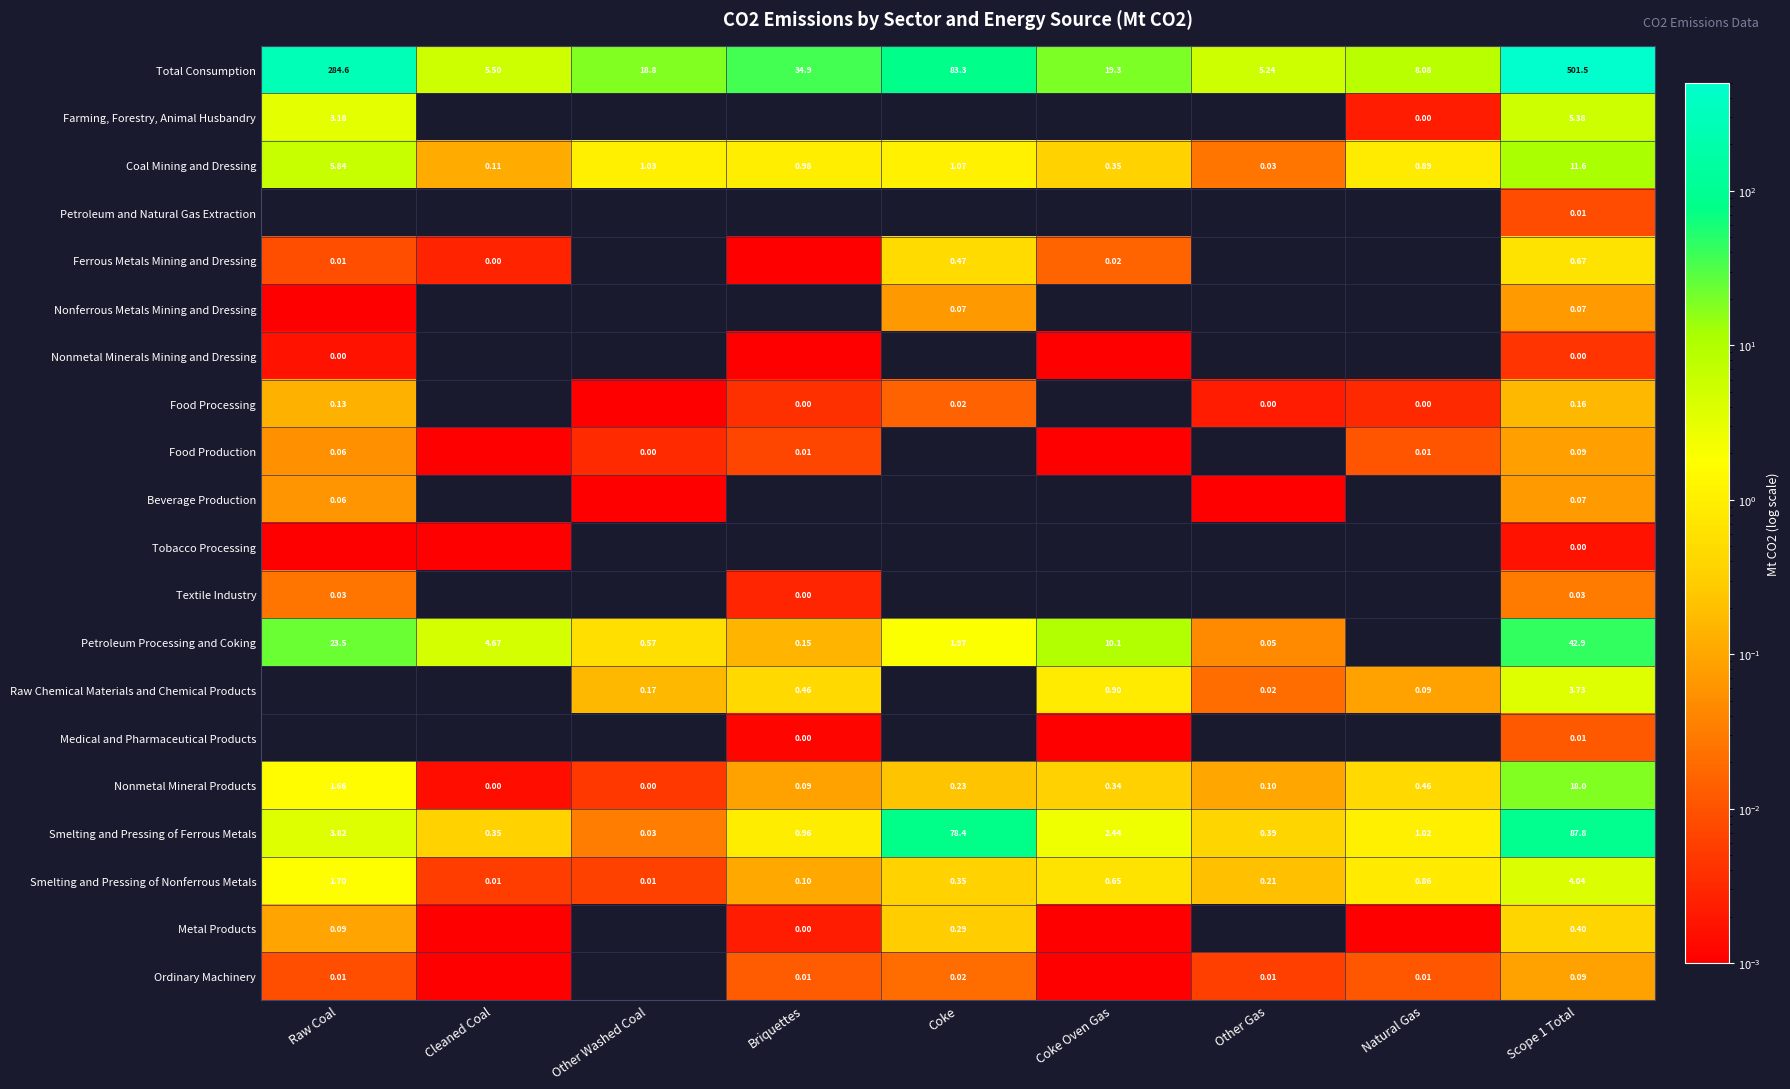

Which has a higher value, Scope 1 Total or Cleaned Coal?

Scope 1 Total